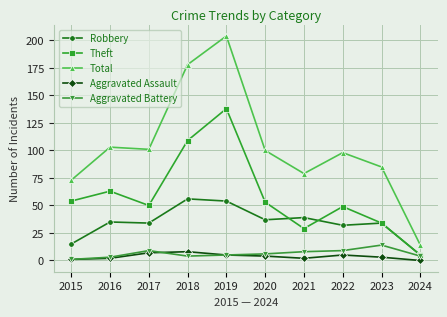

True or false: Theft and Aggravated Assault intersect in this chart.

False